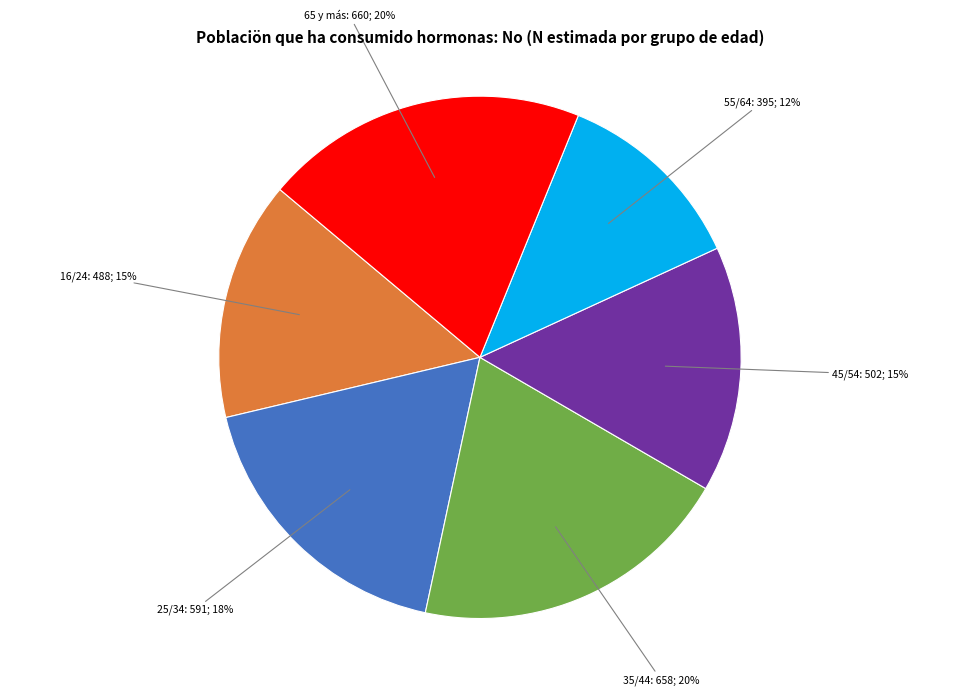

Is there a majority slice in this chart?

No